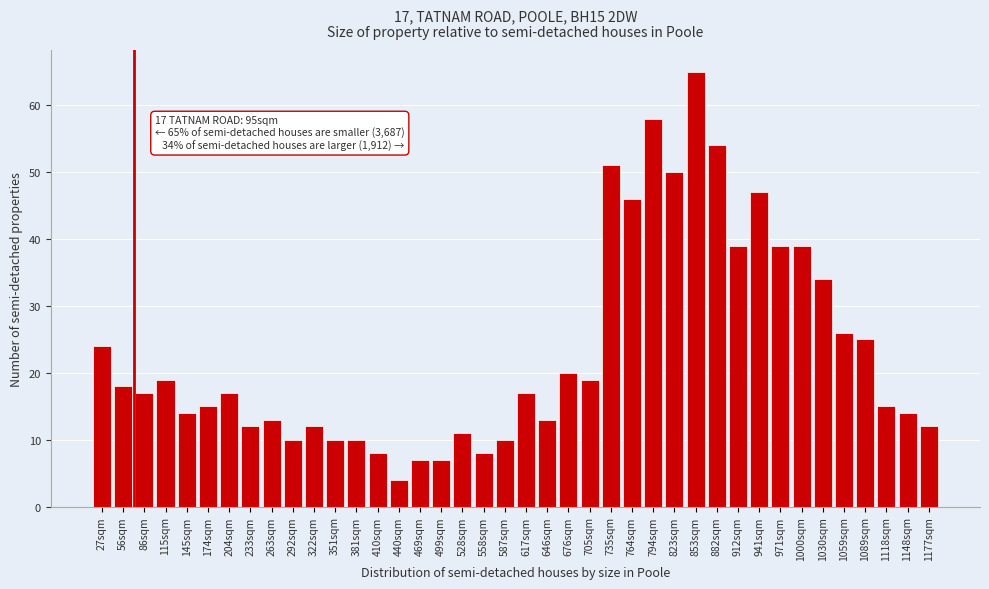

What is the value of the 32nd bar from the left?

47